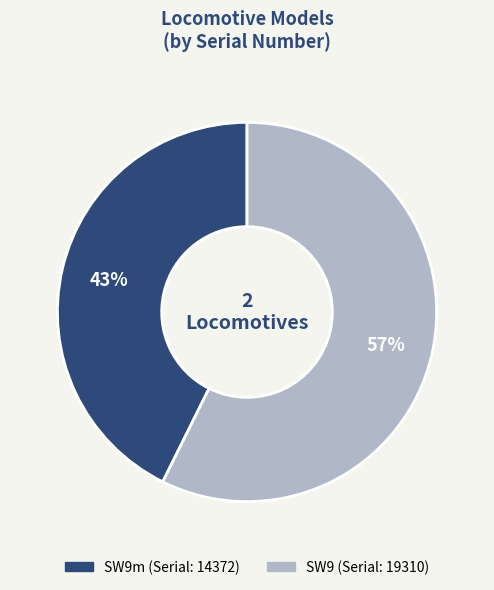

What is the largest slice in the pie chart?

SW9